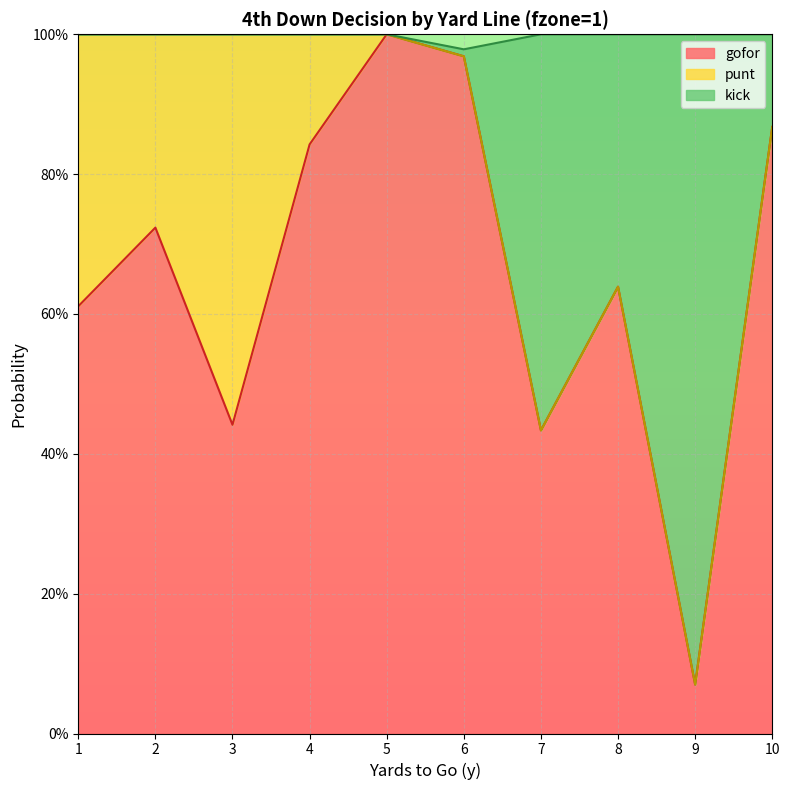

Which series has the widest spread of values?

gofor